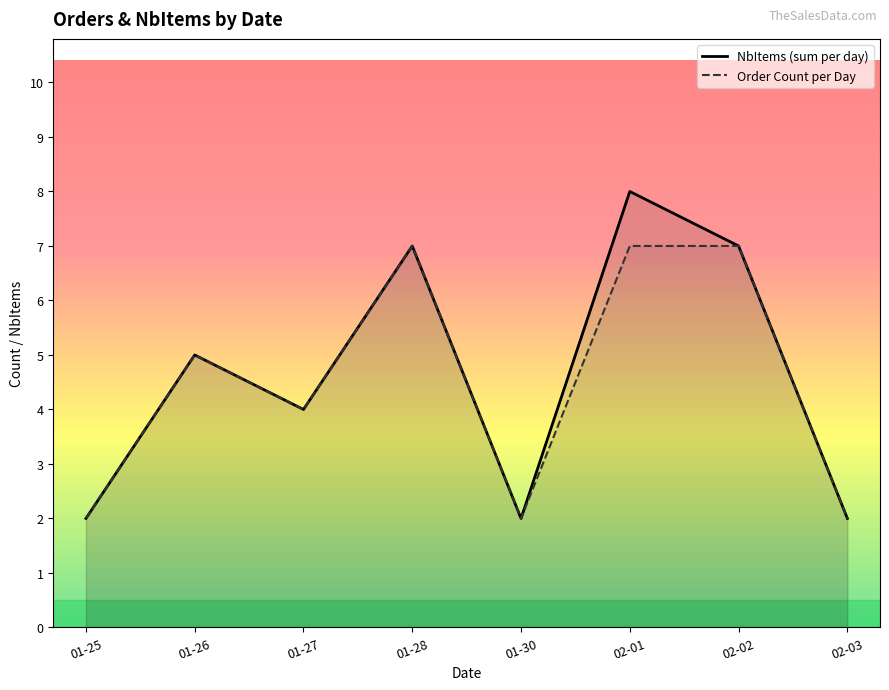

Which series changed the most between 01-25 and 01-28?

NbItems (sum per day)